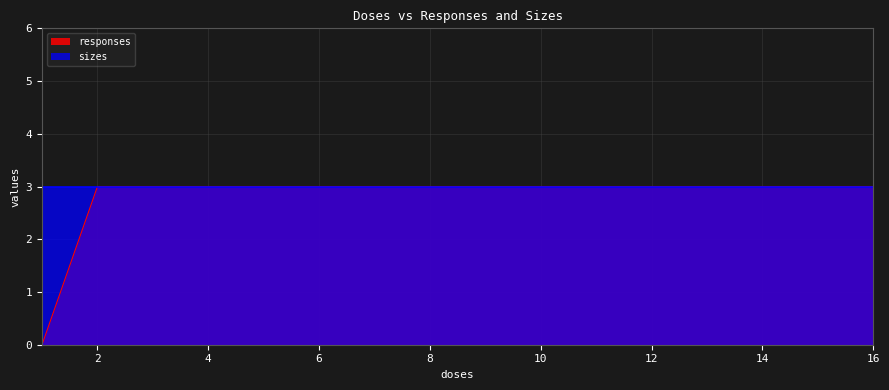

What is the greatest value displayed?

3